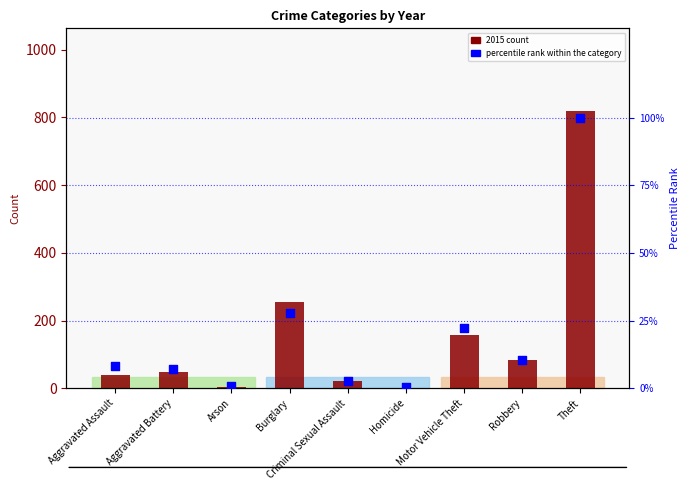

What are all the series names shown in the legend?

2015 count, percentile rank within the category